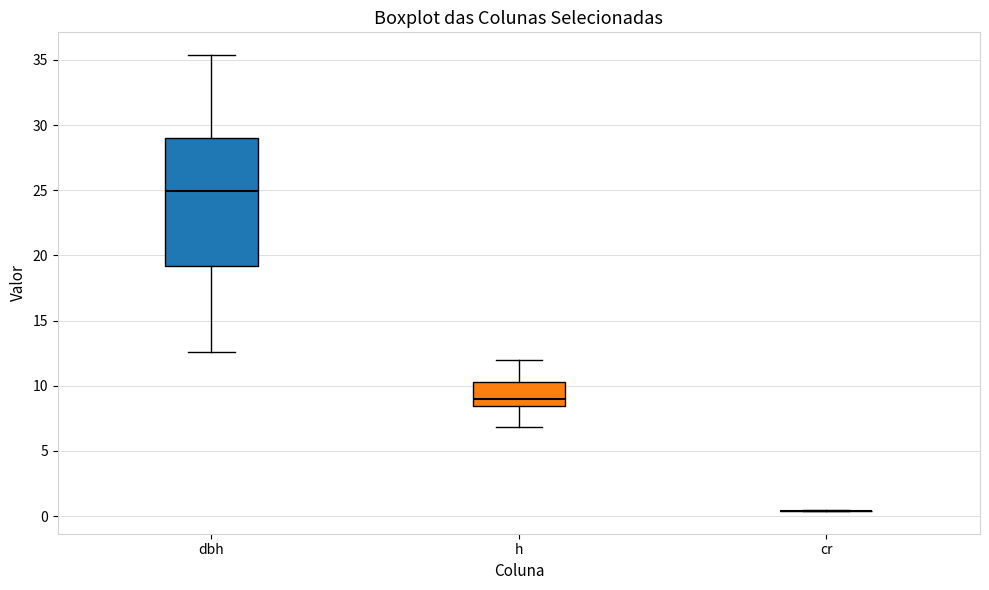

Reading left to right, read every box against the y-axis: the position of its median line, the range the box covers, and the ends of its whiskers. The values are not printed on the chart, so give them approximately, as read against the axis.

dbh: median 25.0, box 19.0 to 29.0, whiskers 12.5 to 35.5
h: median 9.0, box 8.5 to 10.5, whiskers 7.0 to 12.0
cr: box collapsed to a line at 0.5, whiskers 0.5 to 0.5